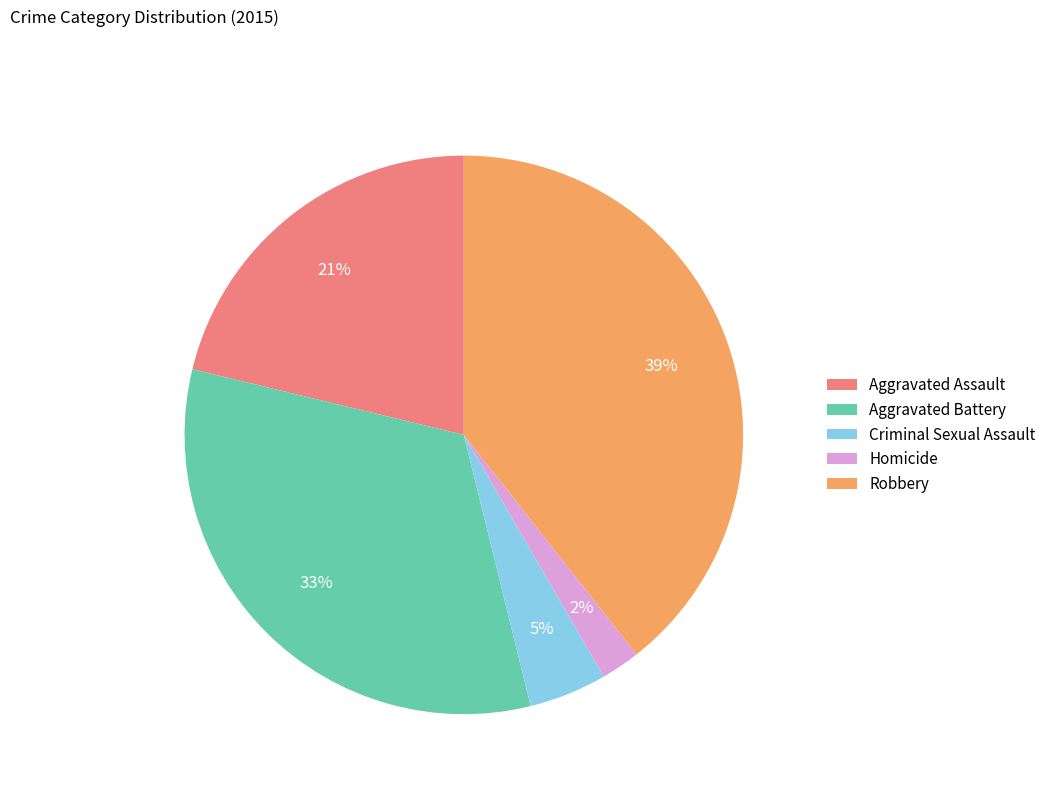

To the nearest percent, what portion does Homicide represent?

2%